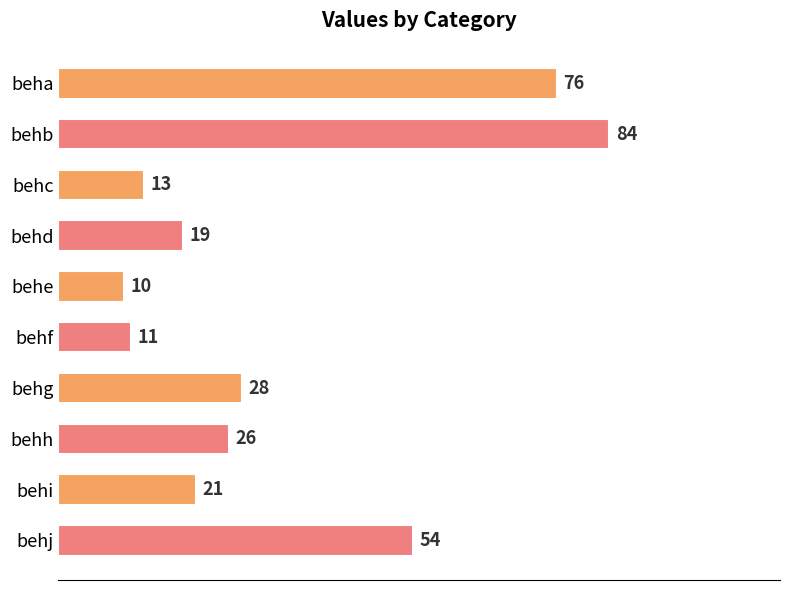

What is the sum of all values?

342